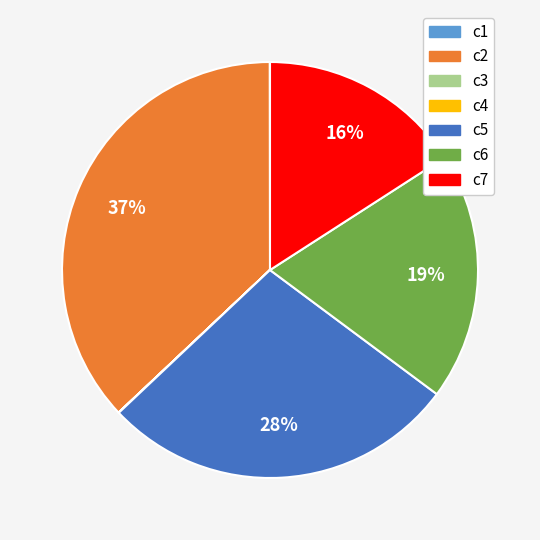

The c6 slice represents 8% of the pie. True or false?

False